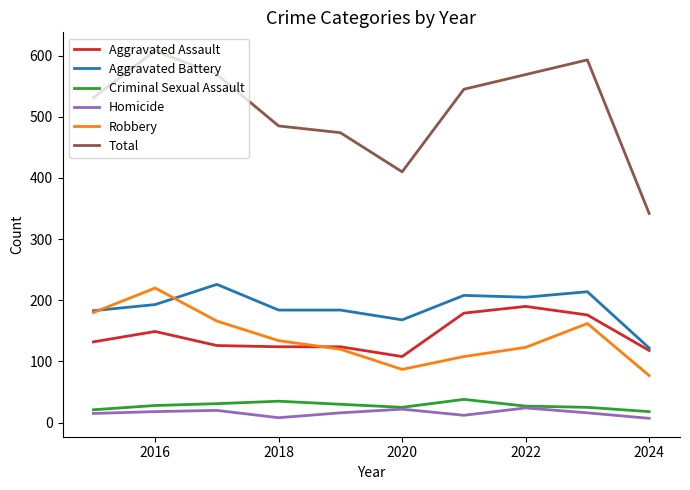

What is the difference between the second highest and second lowest values in the Aggravated Assault series?

61